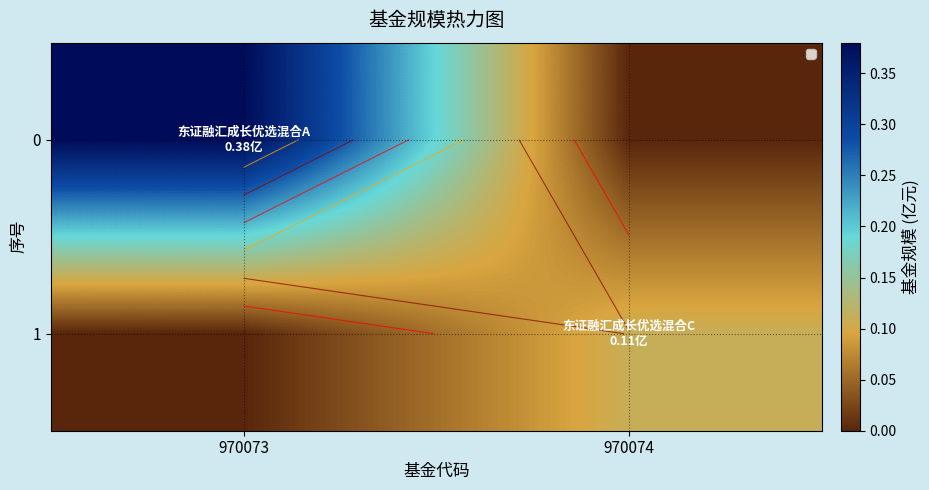

How many categories are shown in the chart?

2